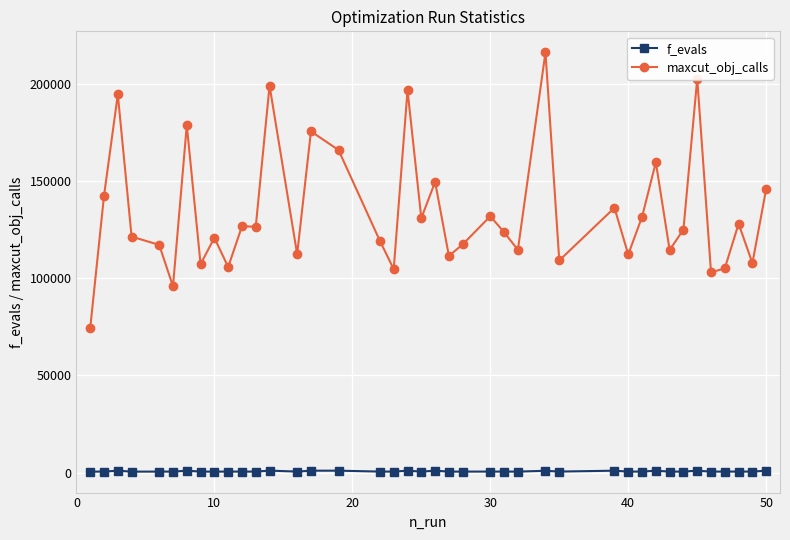

At how many categories does at least one series exceed 48703?

40